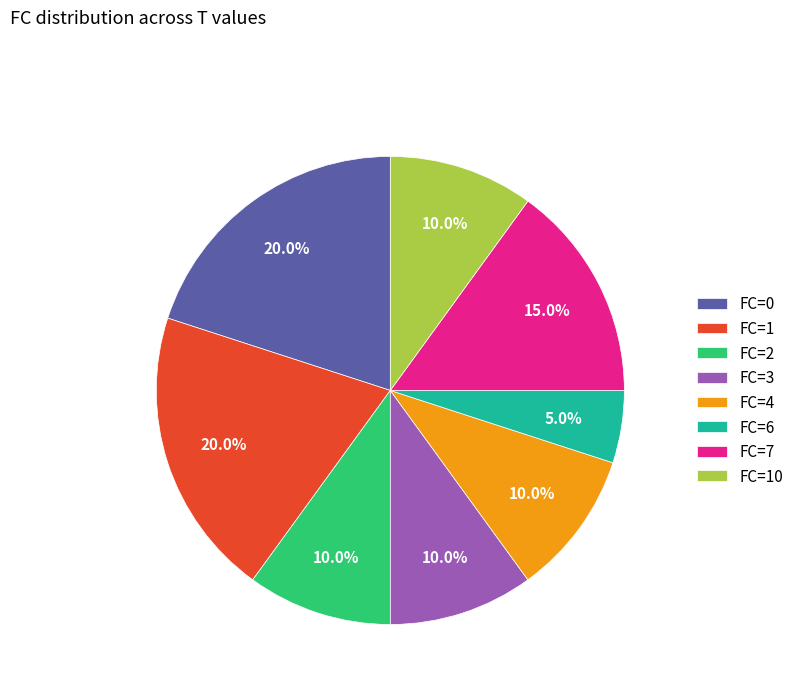

How much of the chart is everything except FC=3?

90.0%